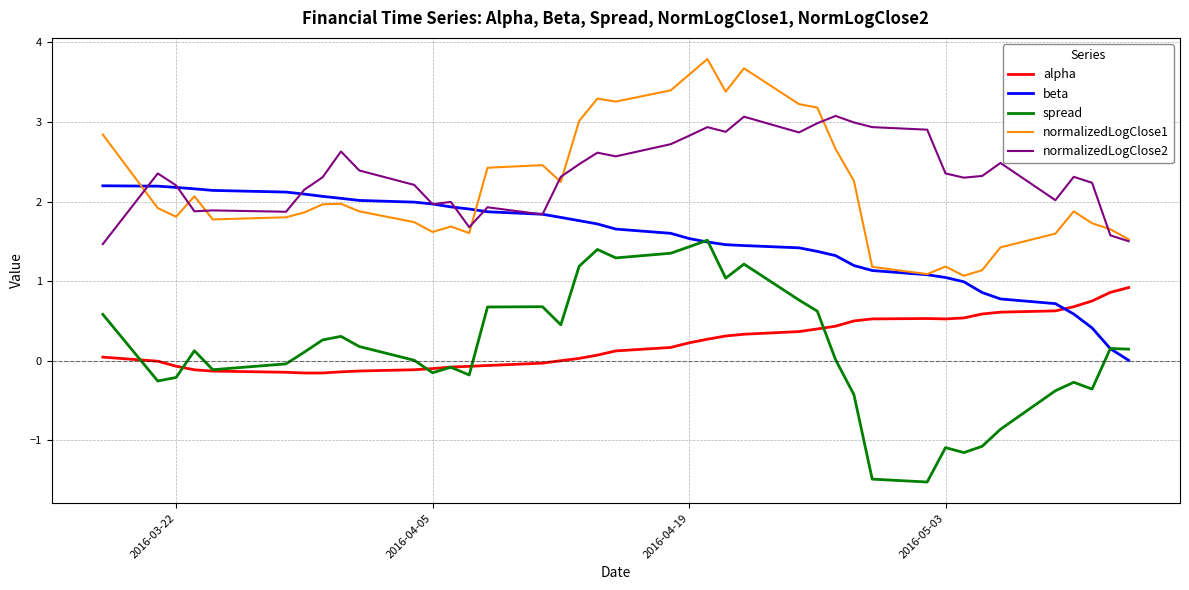

Which series has the largest total across all categories?

normalizedLogClose2